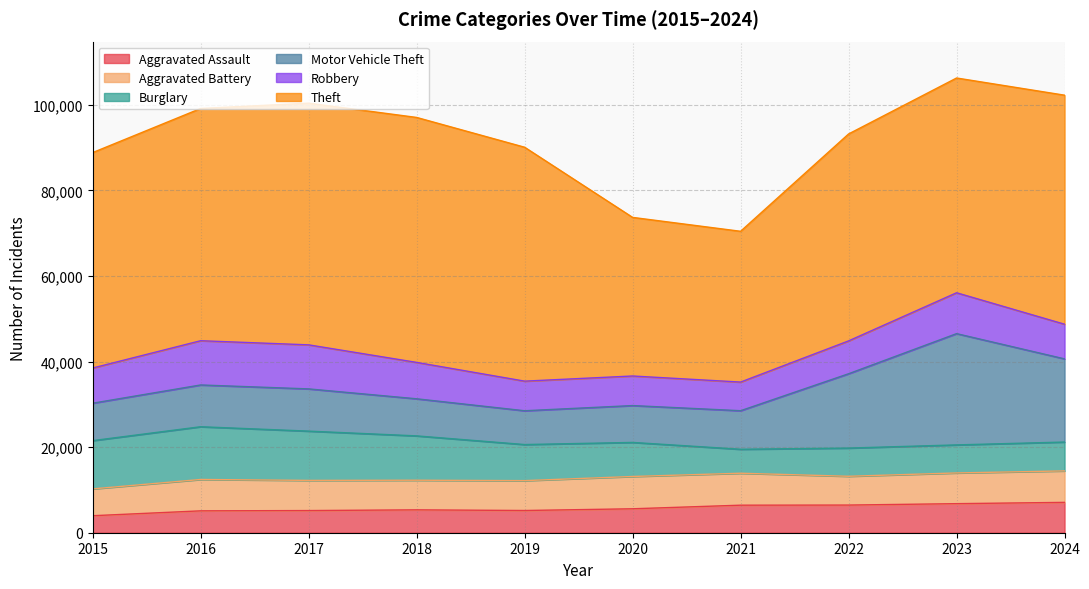

Reading right to left, what are all the values shown in this chart?

Aggravated Assault: 7095	6793	6464	6436	5595	5192	5347	5179	5113	3973
Aggravated Battery: 7354	7178	6728	7468	7550	6983	6920	7050	7333	6270
Burglary: 6745	6553	6593	5603	7958	8433	10366	11517	12326	11280
Motor Vehicle Theft: 19438	26009	17374	9010	8617	7899	8671	9871	9765	8748
Robbery: 8099	9551	7675	6695	6911	6921	8506	10294	10340	8222
Theft: 53533	50198	48368	35240	37069	54672	57254	56489	54280	50352